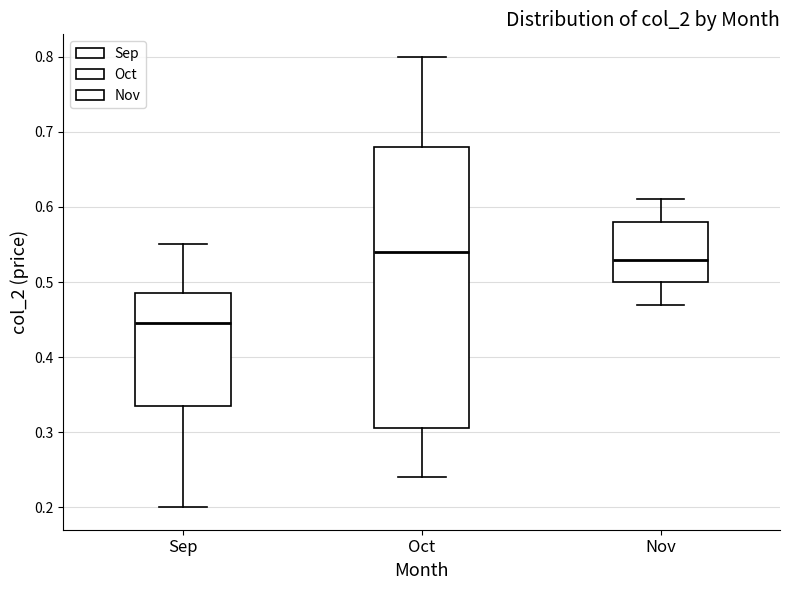

Where does the upper whisker of the box for Oct end on the y-axis? The values are not printed on the chart, so give them approximately, as read against the axis.

0.80